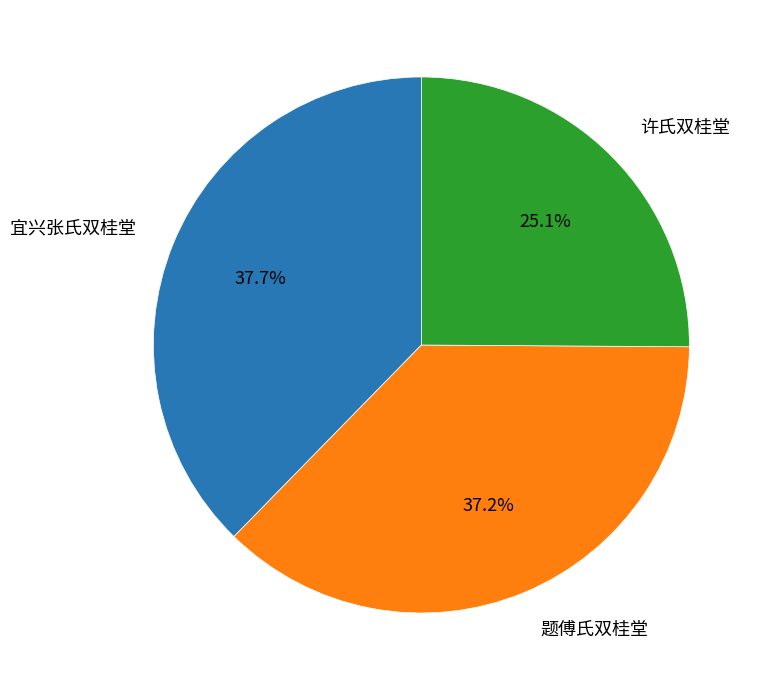

What is the ratio of the value at 宜兴张氏双桂堂 to the value at 许氏双桂堂?

1.5